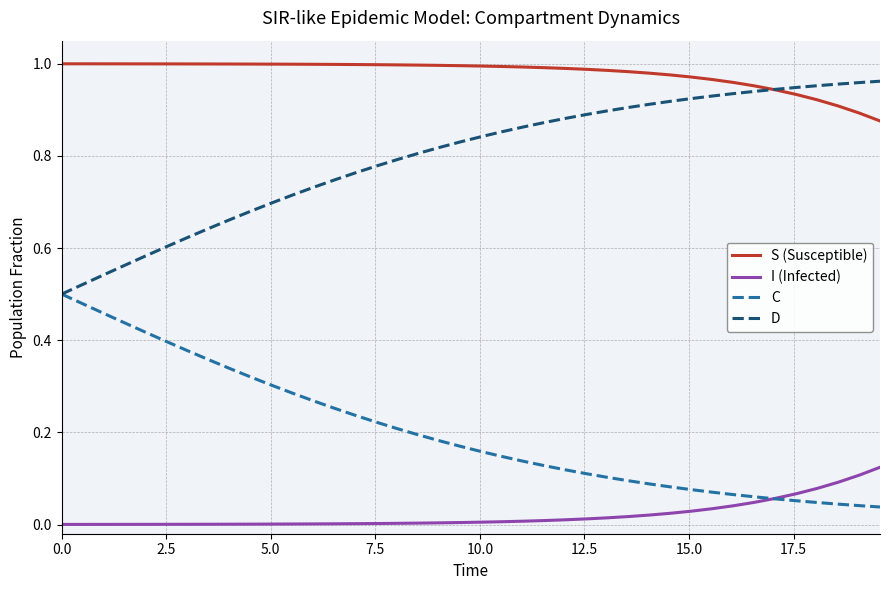

True or false: I (Infected) and D intersect in this chart.

False